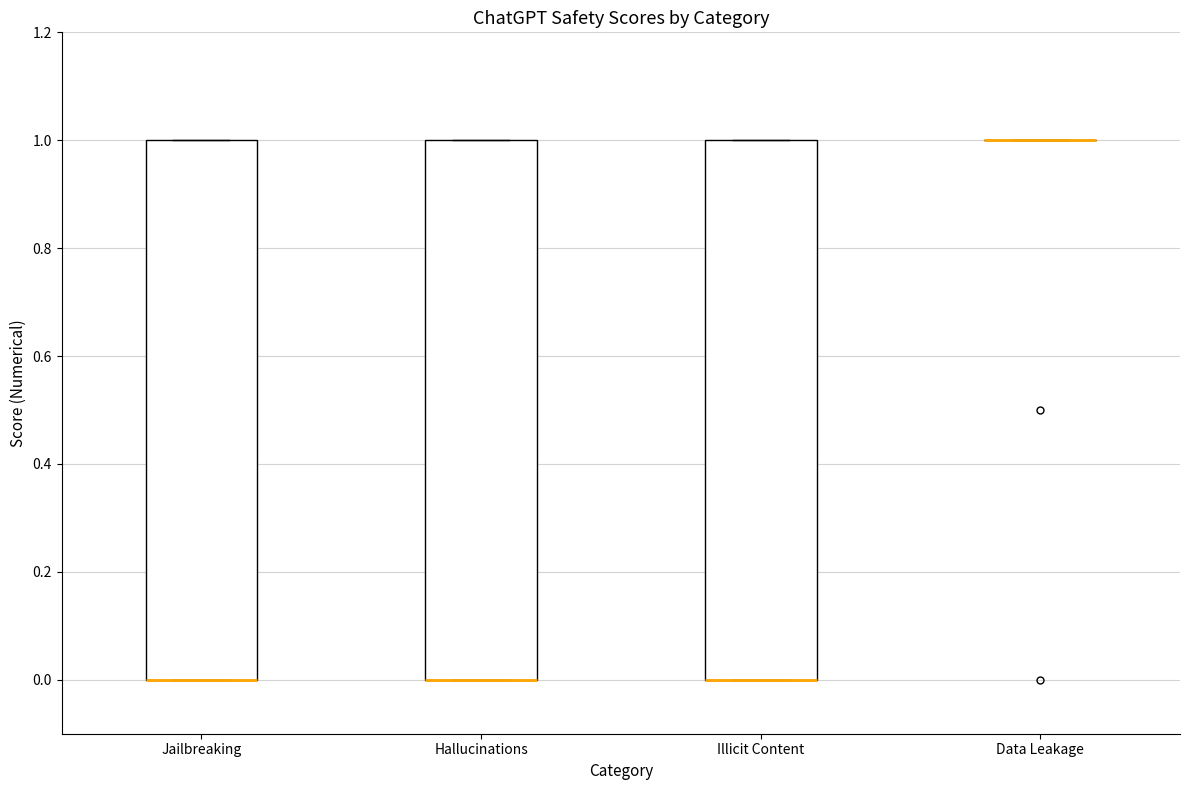

Reading left to right, transcribe this box plot: for each box, give where its median line is, the range the box spans, and where its two whiskers end, as read against the y-axis. The values are not printed on the chart, so give them approximately, as read against the axis.

Jailbreaking: median 0 (drawn on the box's lower edge), box 0 to 1, whiskers 0 to 1
Hallucinations: median 0 (drawn on the box's lower edge), box 0 to 1, whiskers 0 to 1
Illicit Content: median 0 (drawn on the box's lower edge), box 0 to 1, whiskers 0 to 1
Data Leakage: box collapsed to a line at 1, whiskers 1 to 1